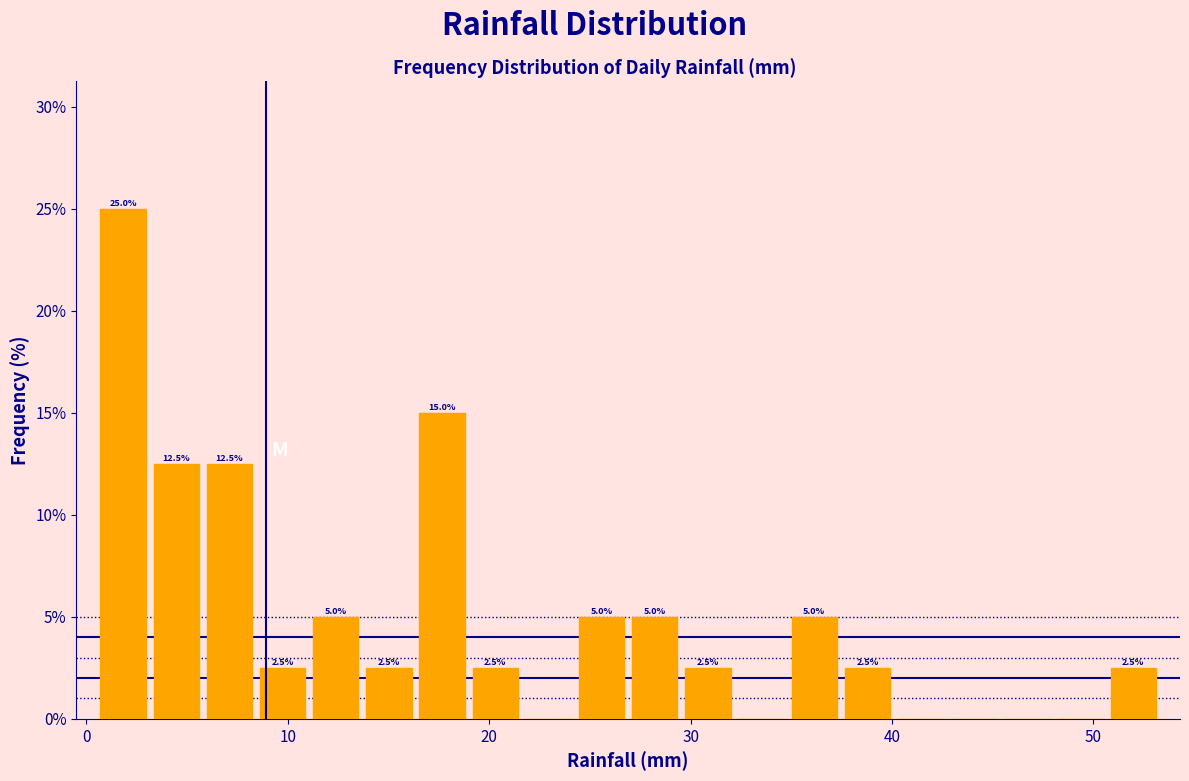

Read against the x-axis, roughly where is the centre of the tallest bar?

2